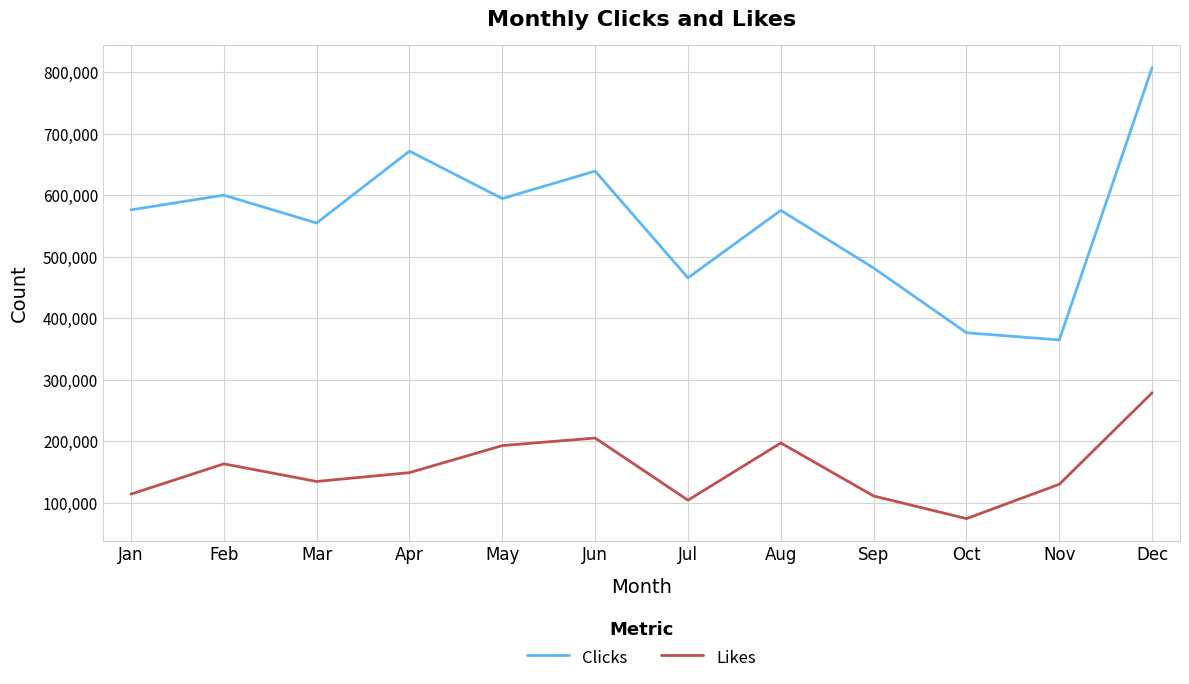

At which category does Clicks reach its first local peak?

Feb